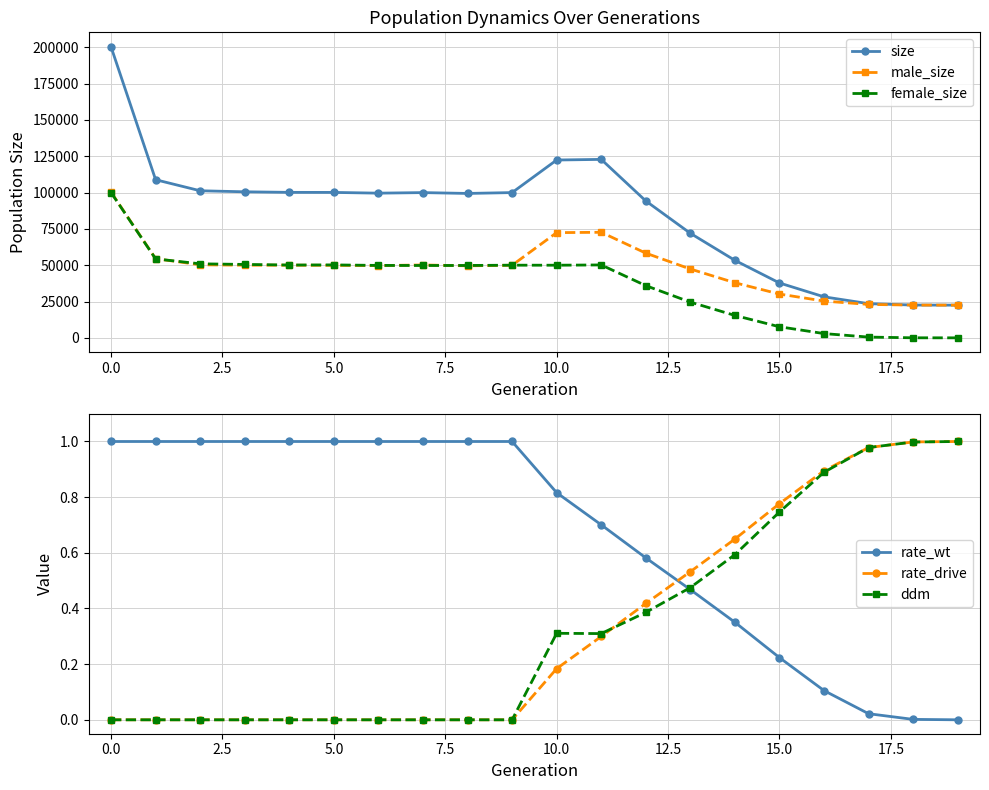

Is the value of female_size at 10.0 greater than the value of size at 0.0?

No